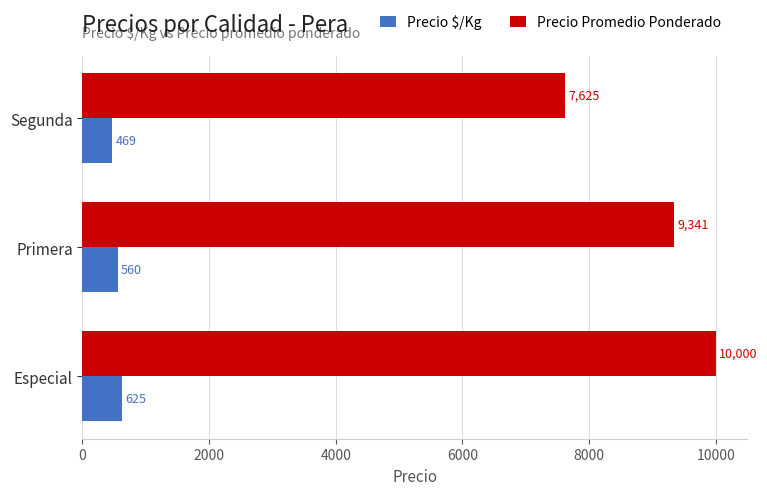

Which category has the highest value in the Precio $/Kg series?

Especial